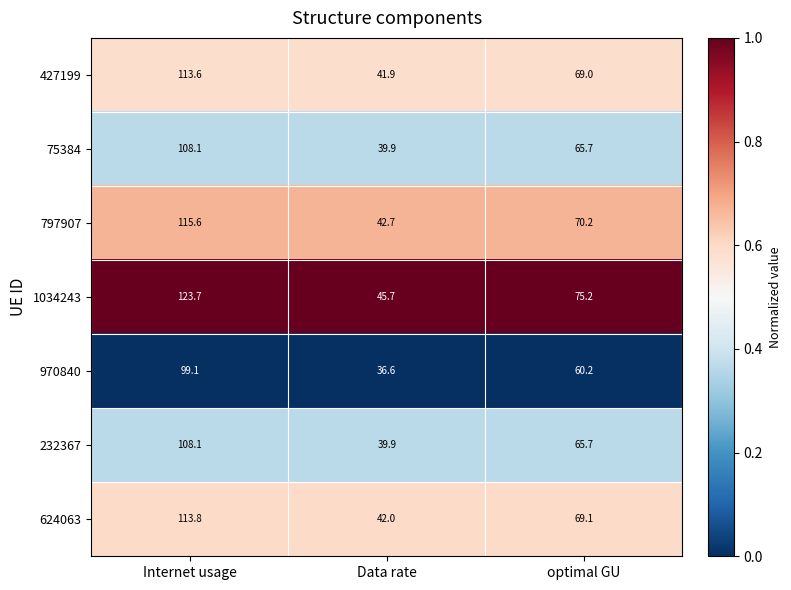

Which series has the largest total across all categories?

1034243